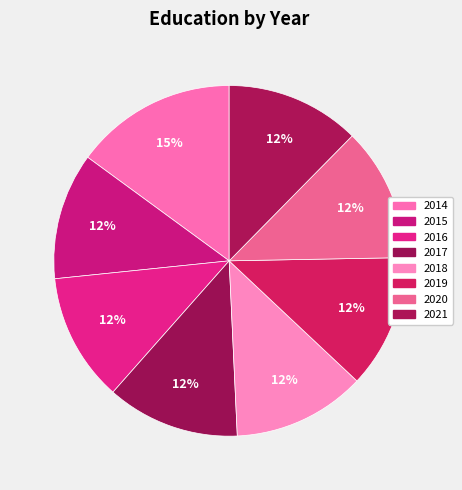

How many slices are in this pie chart?

8